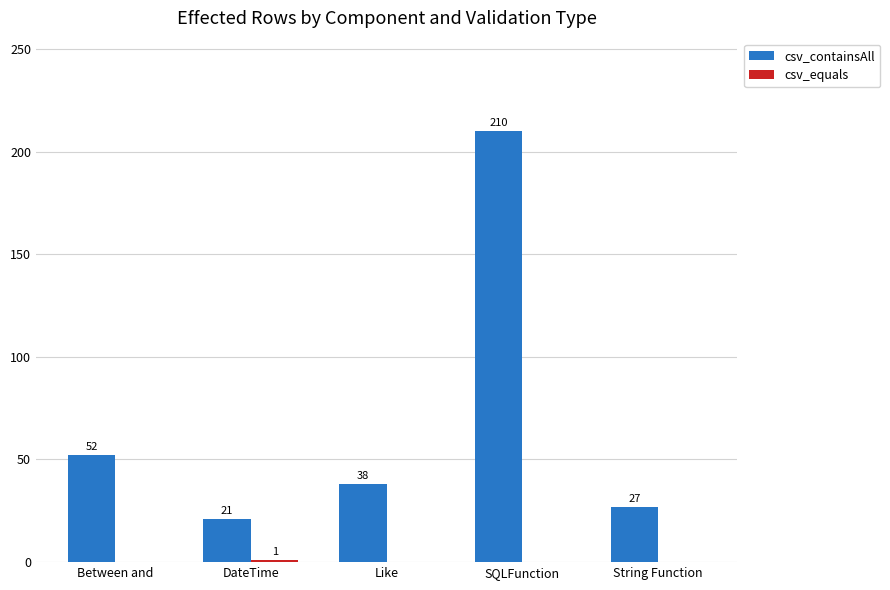

Which category has the highest value in the csv_containsAll series?

SQLFunction